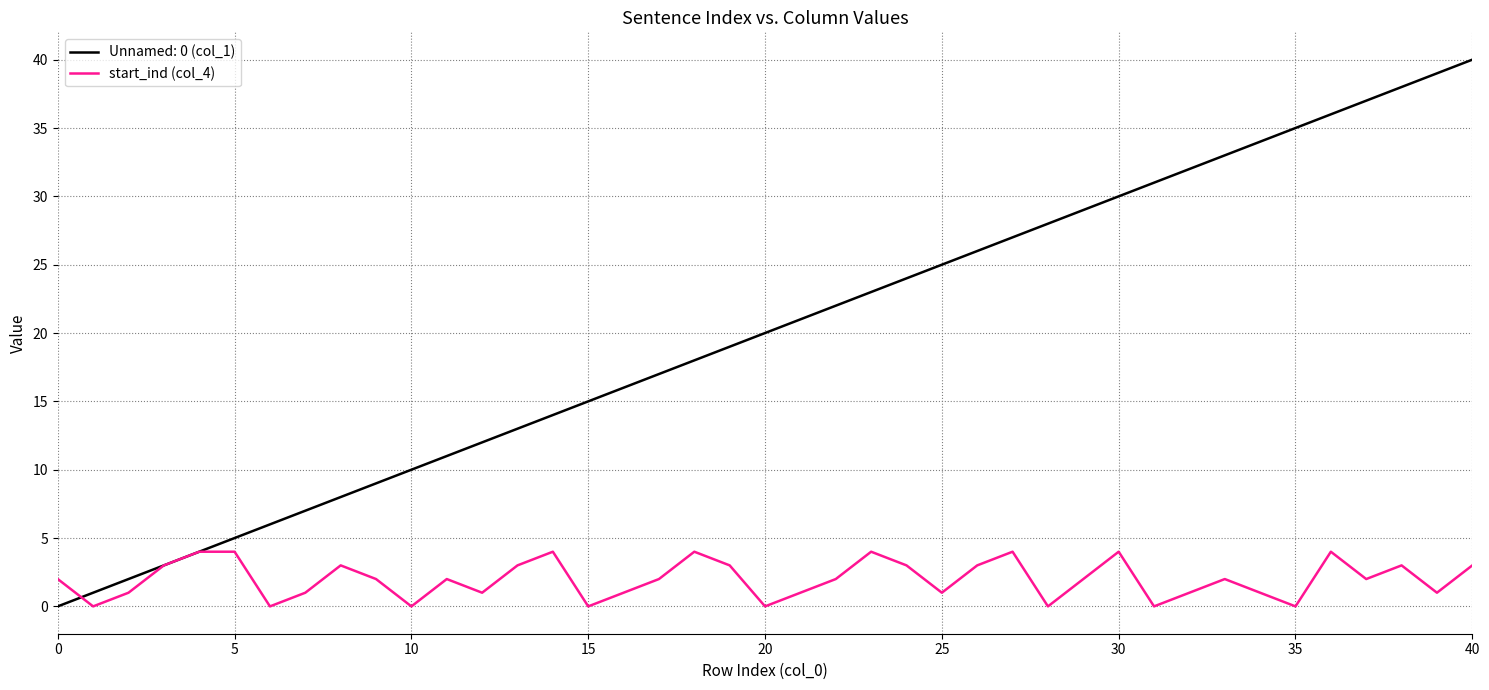

Rank the series by their maximum value, from lowest to highest.

start_ind (col_4), Unnamed: 0 (col_1)